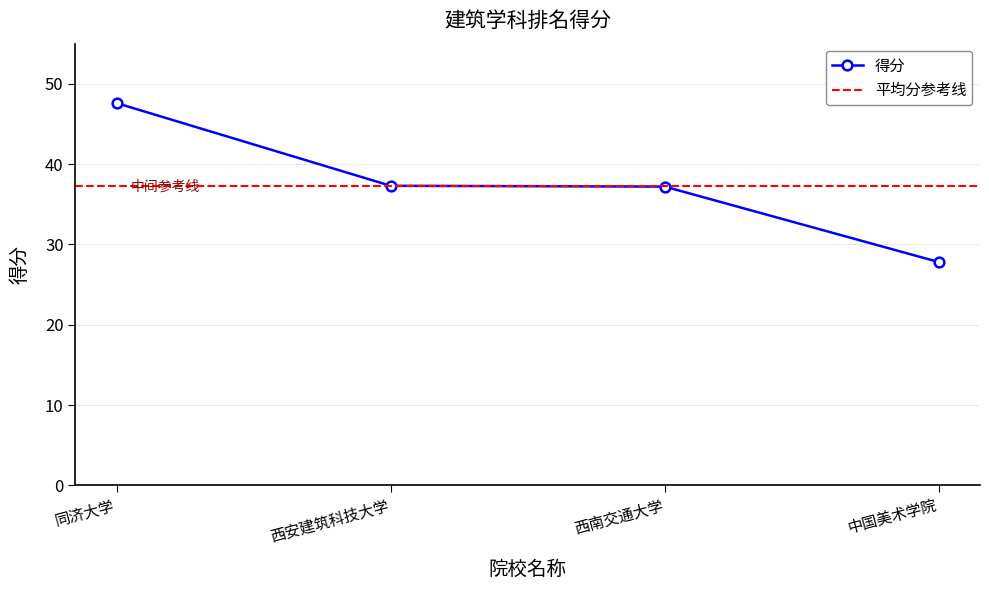

At which label does 得分 reach its minimum?

中国美术学院